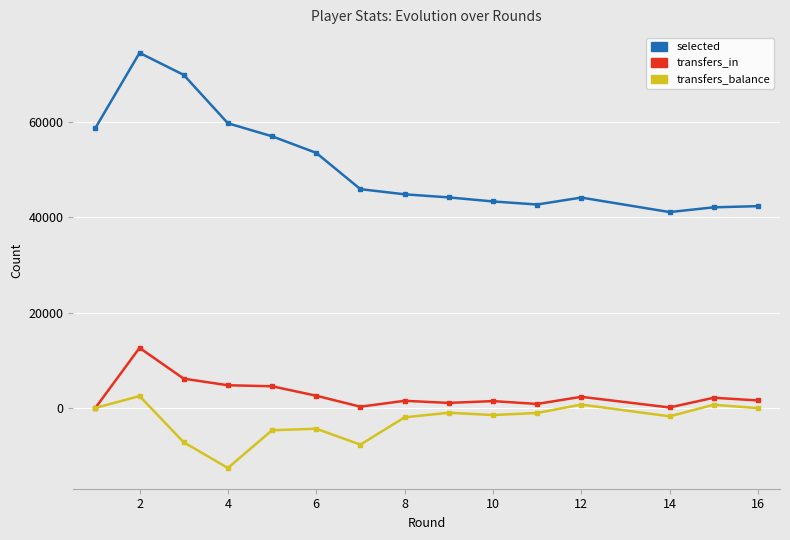

Which series has the largest range (max minus min)?

selected